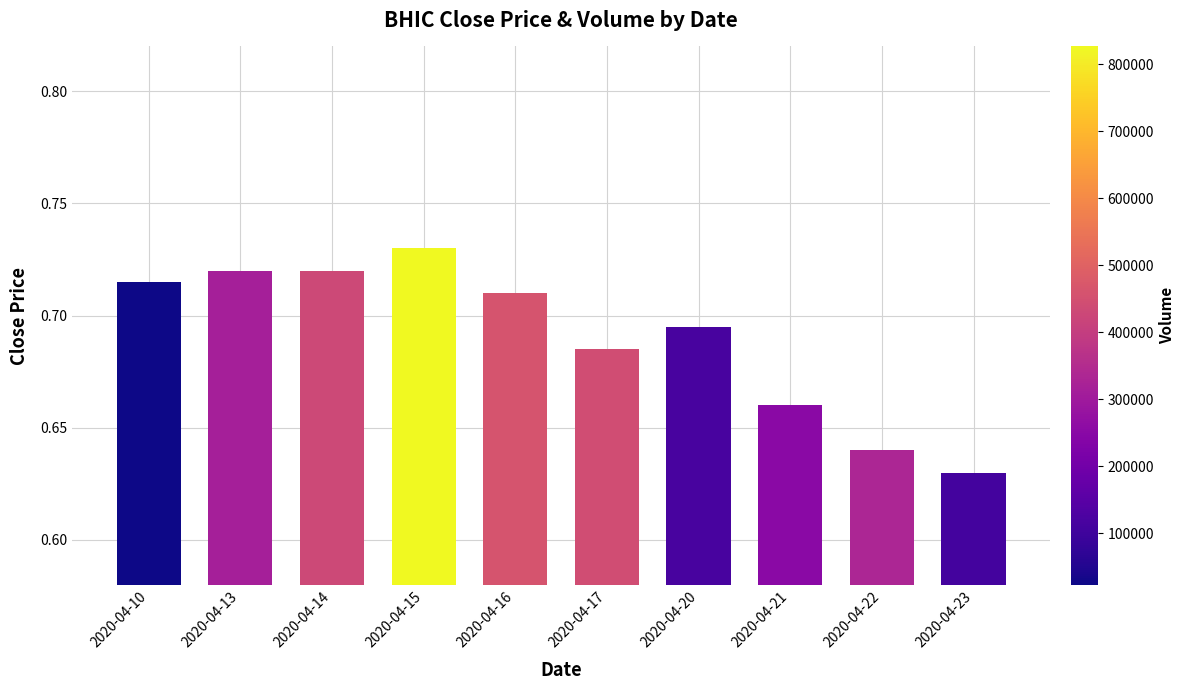

What is the change in value from 2020-04-10 to 2020-04-22?

-0.1